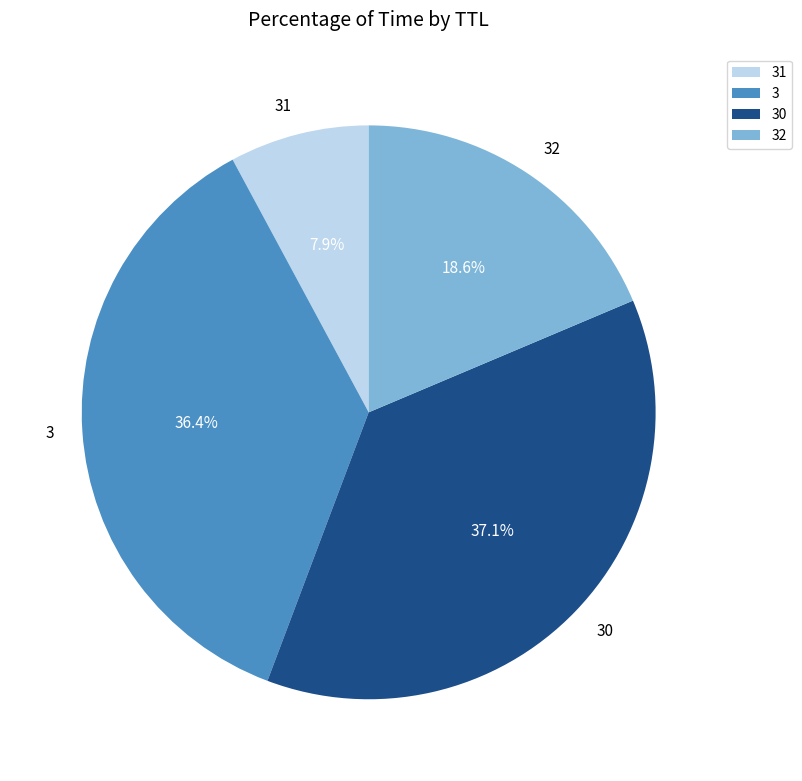

What portion of the pie excludes 3?

63.6%